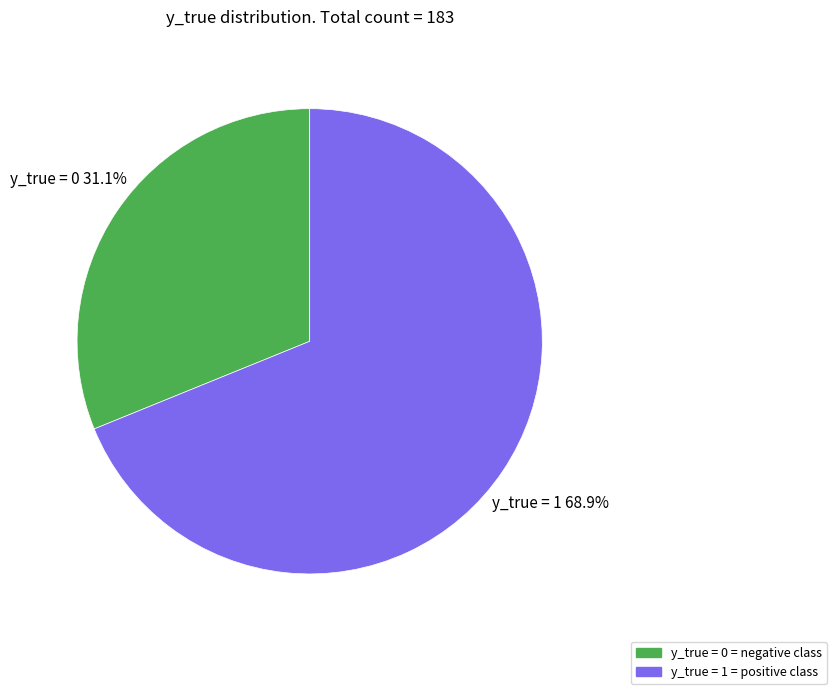

What percentage do y_true = 0 and y_true = 1 together represent?

100.0%